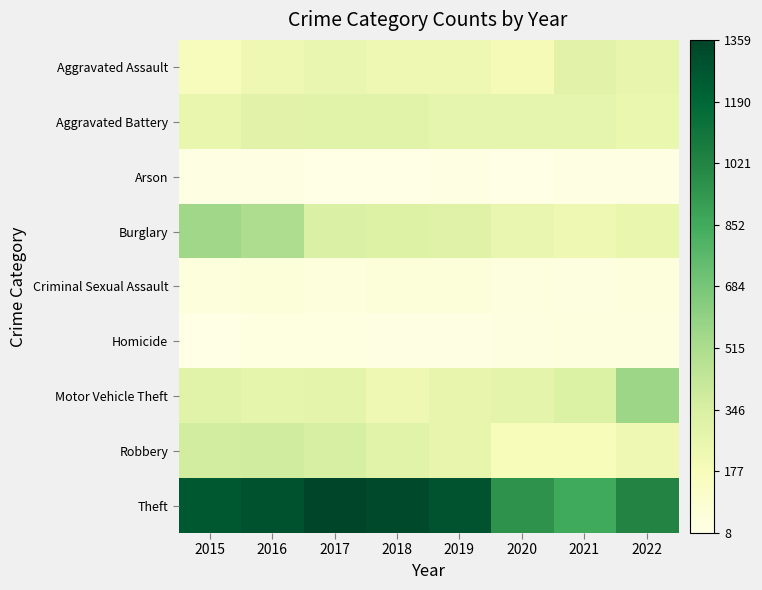

Which has a higher value, 2019 or 2016?

2016